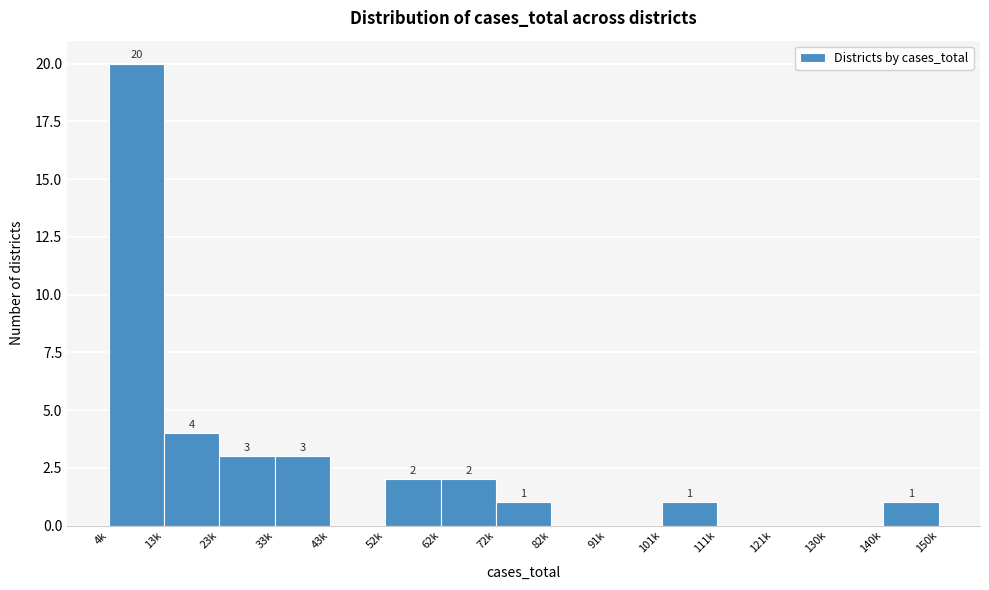

Reading right to left, what are all the values shown in this chart?

140k=1	130k=0	121k=0	111k=0	101k=1	91k=0	82k=0	72k=1	62k=2	52k=2	43k=0	33k=3	23k=3	13k=4	4k=20